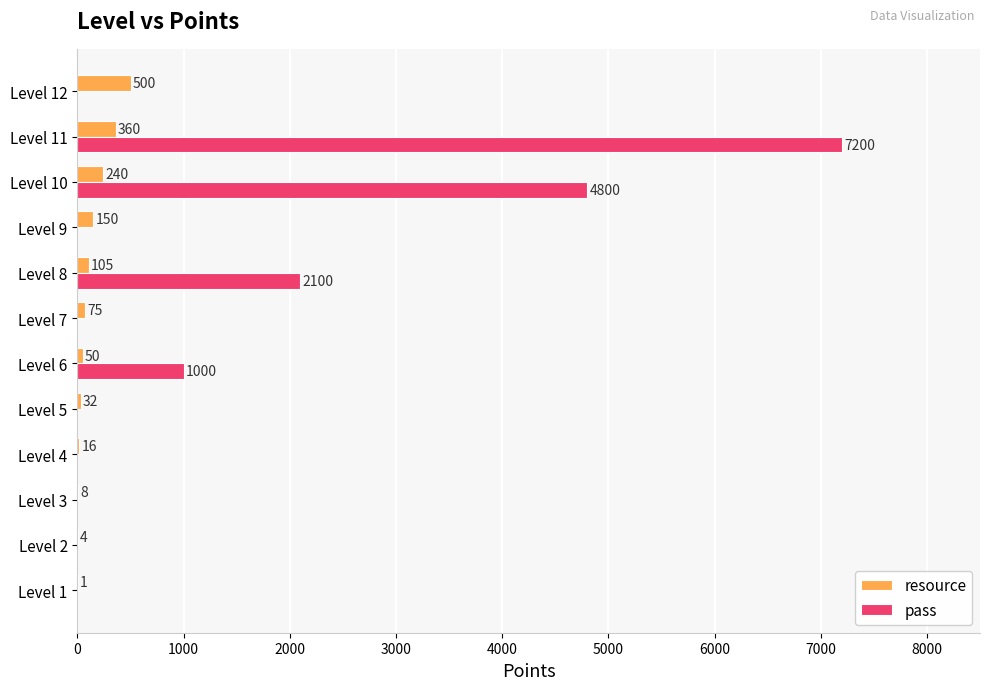

Which series has the largest range (max minus min)?

pass